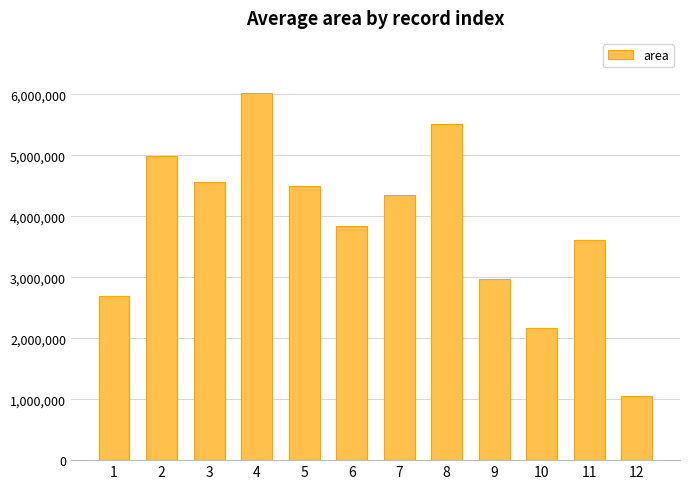

What is the difference between the maximum and minimum values?

4971250